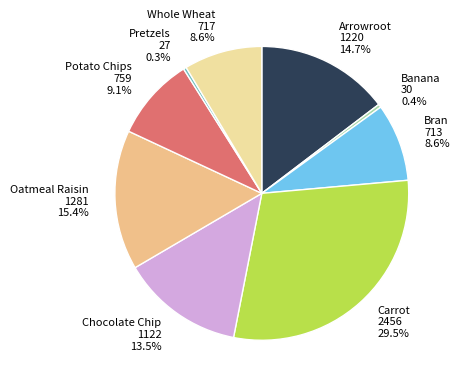

Does Whole Wheat account for over 50% of the chart?

No